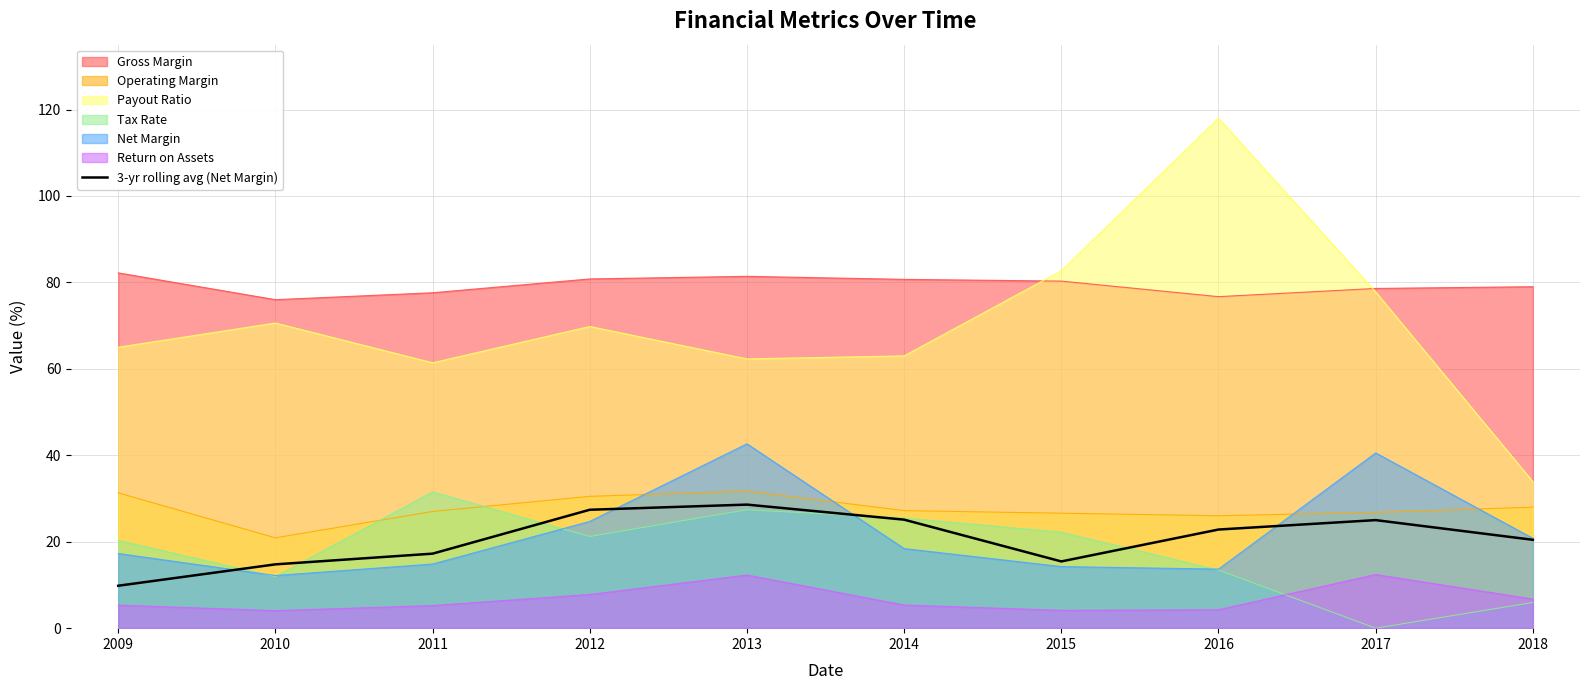

Which series has the largest range (max minus min)?

Payout Ratio